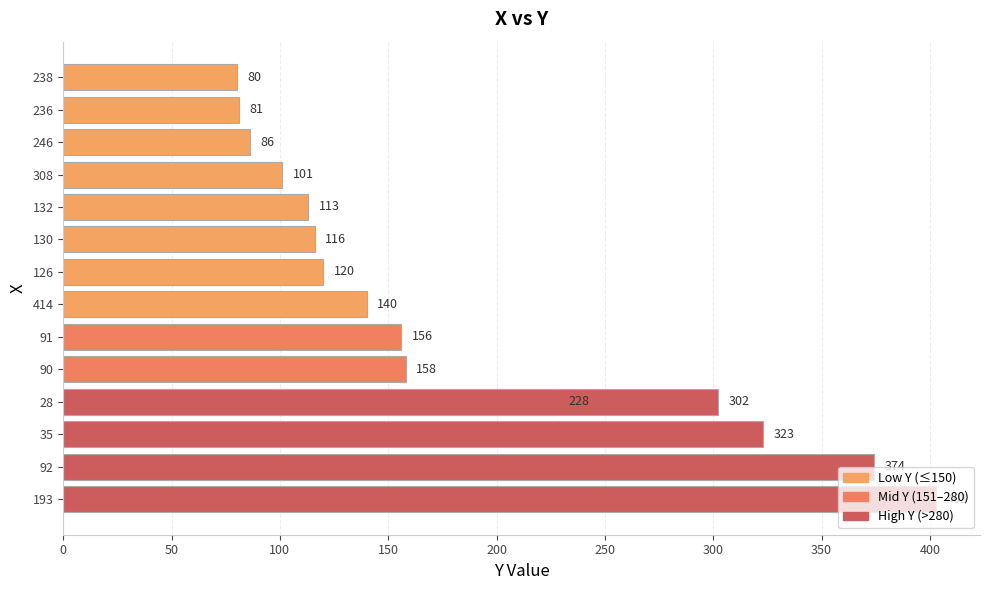

What is the change in value from 35 to 92?

+51